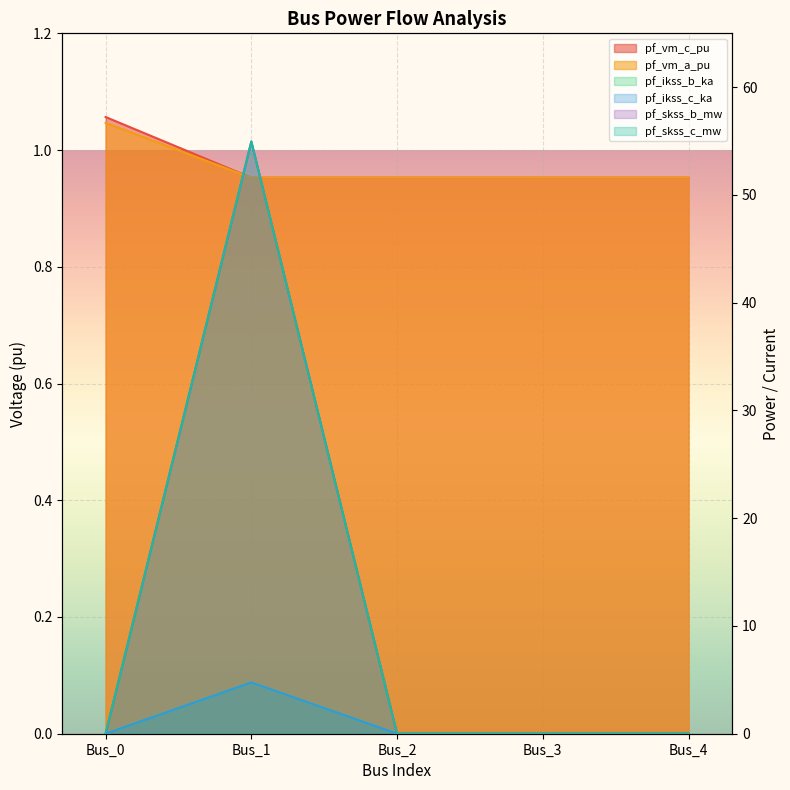

Reading right to left, extract all data points from this chart.

pf_vm_c_pu: Bus_4=1.0	Bus_3=1.0	Bus_2=1.0	Bus_1=1.0	Bus_0=1.0
pf_vm_a_pu: Bus_4=1.0	Bus_3=1.0	Bus_2=1.0	Bus_1=1.0	Bus_0=1.1
pf_ikss_b_ka: Bus_4=0.0	Bus_3=0.0	Bus_2=0.0	Bus_1=4.8	Bus_0=0.0
pf_ikss_c_ka: Bus_4=0.0	Bus_3=0.0	Bus_2=0.0	Bus_1=4.8	Bus_0=0.0
pf_skss_b_mw: Bus_4=0.0	Bus_3=0.0	Bus_2=0.0	Bus_1=55.0	Bus_0=0.0
pf_skss_c_mw: Bus_4=0.0	Bus_3=0.0	Bus_2=0.0	Bus_1=55.0	Bus_0=0.0